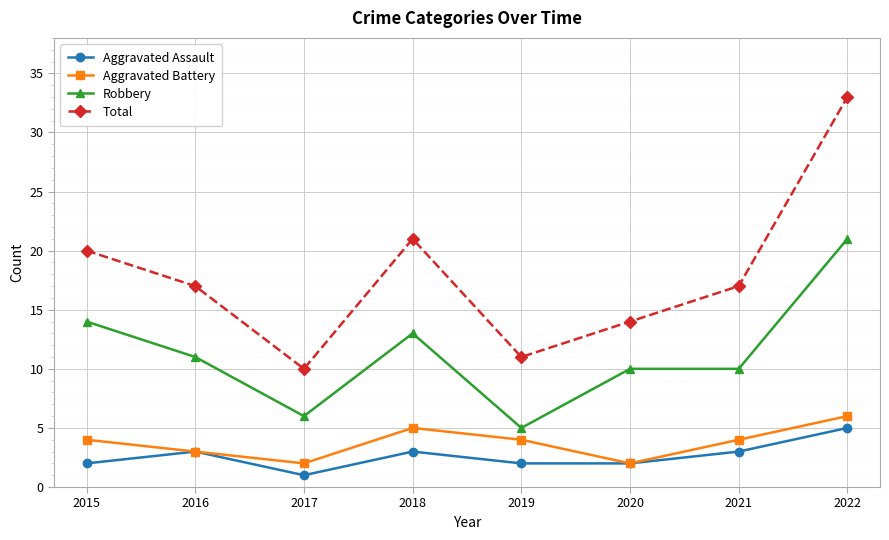

Which series has the largest total across all categories?

Total